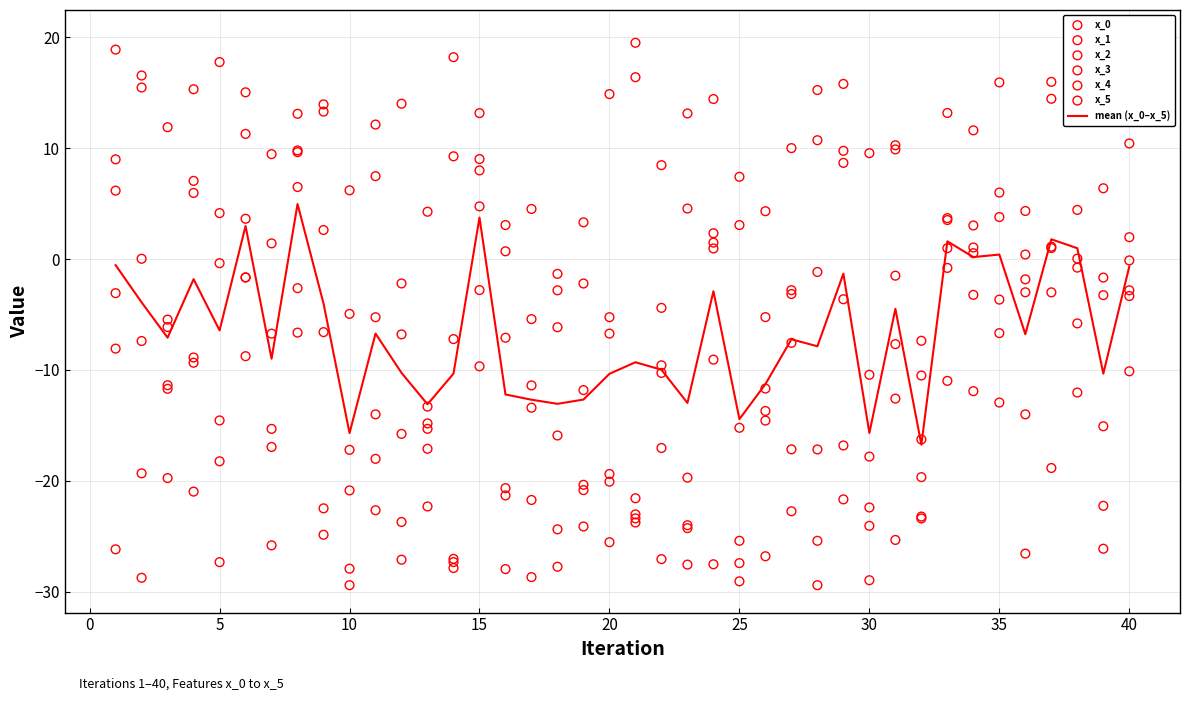

Which series has the largest total across all categories?

x_5